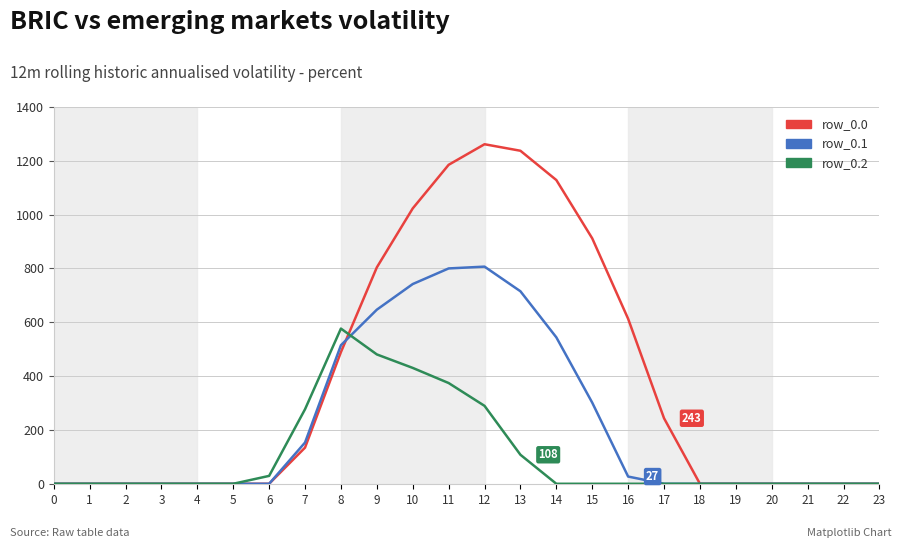

List the series in order of their peak value, highest first.

row_0.0, row_0.1, row_0.2